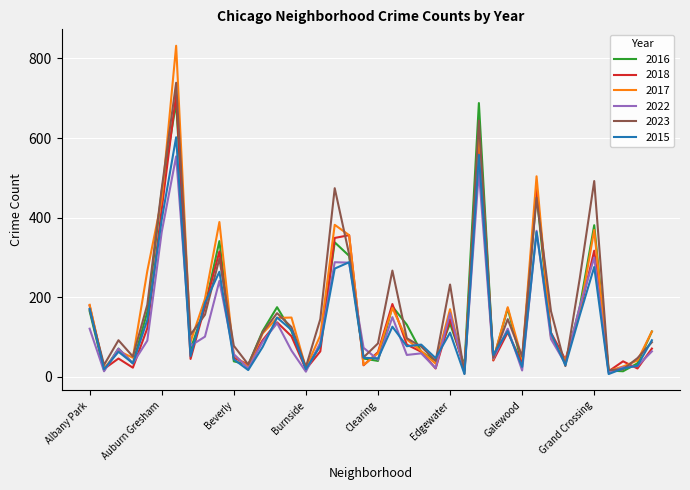

Rank the series by their maximum value, from highest to lowest.

2017, 2023, 2018, 2016, 2015, 2022